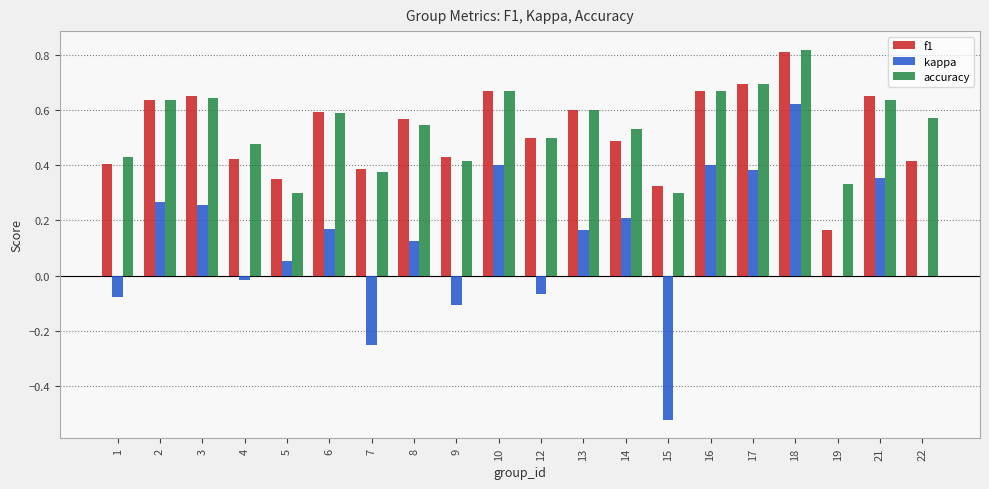

Which label corresponds to the largest value in the chart?

18